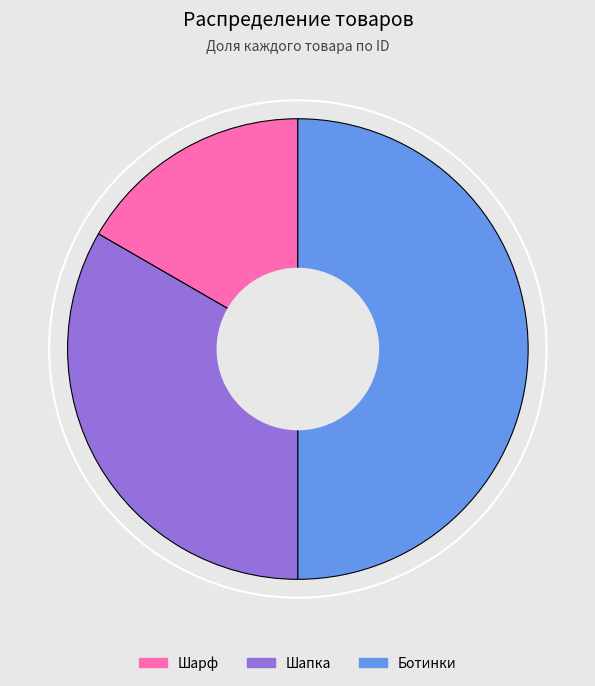

How many slices are in this pie chart?

3